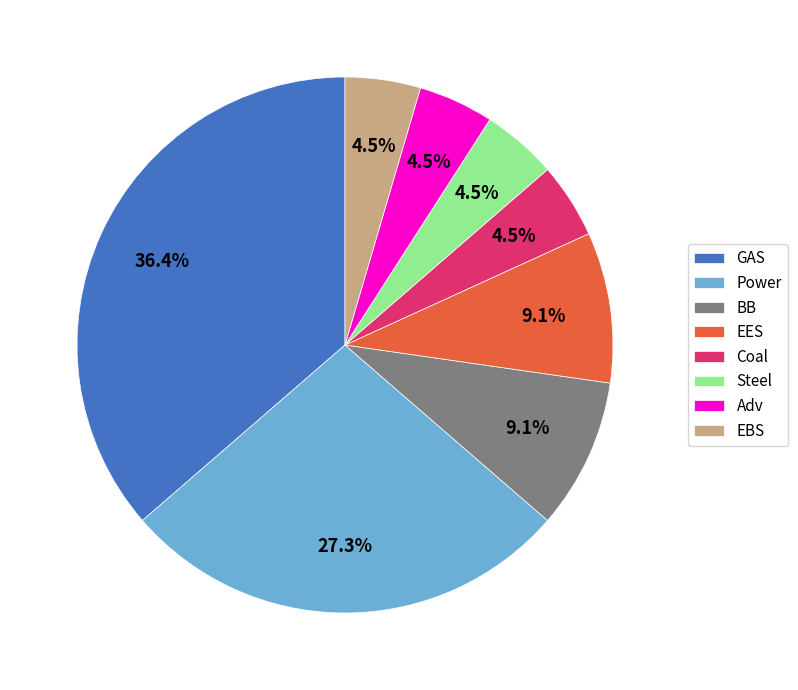

Which category has the biggest portion of the pie?

GAS